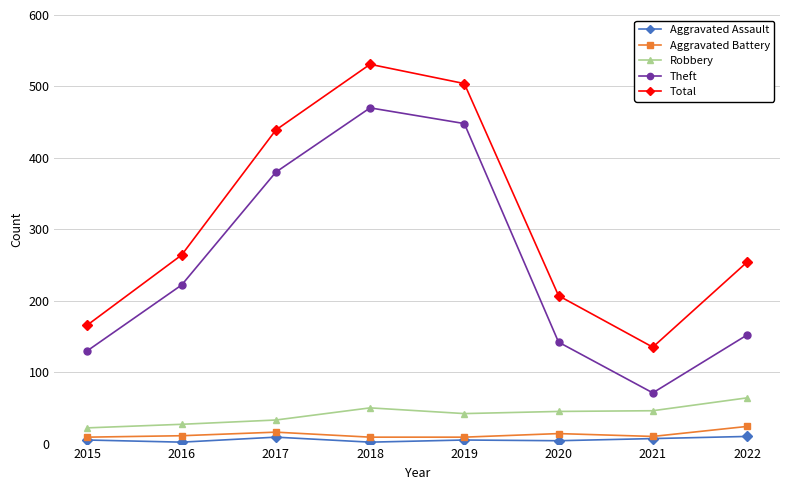

The value of Aggravated Battery at 2022 is 24. True or false?

True